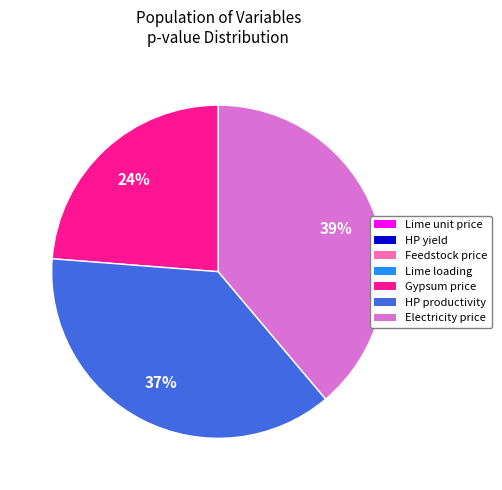

To the nearest percent, what is the average slice percentage?

14%